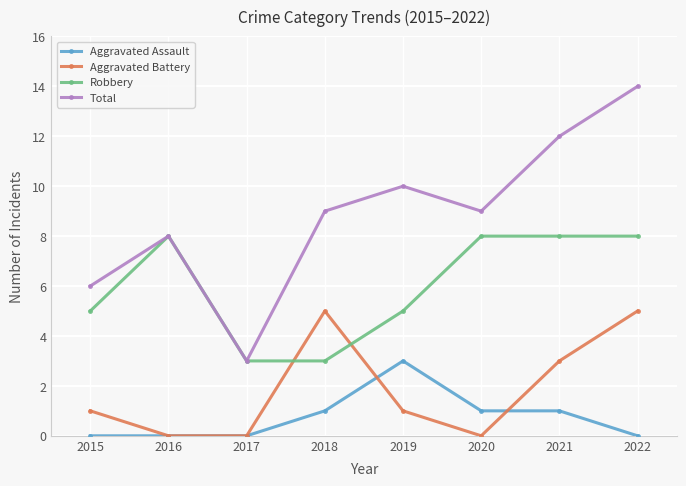

What are all the series names shown in the legend?

Aggravated Assault, Aggravated Battery, Robbery, Total